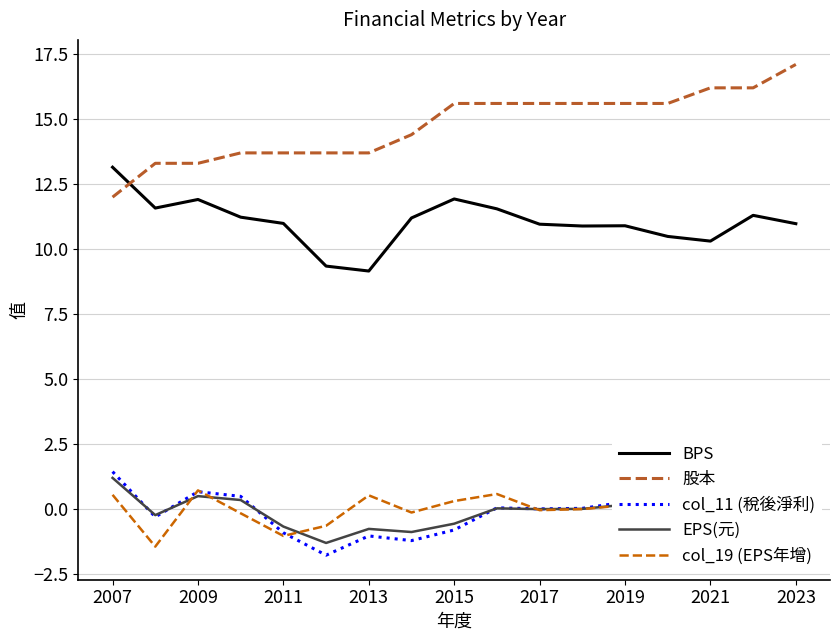

True or false: BPS and EPS(元) cross at least once.

False